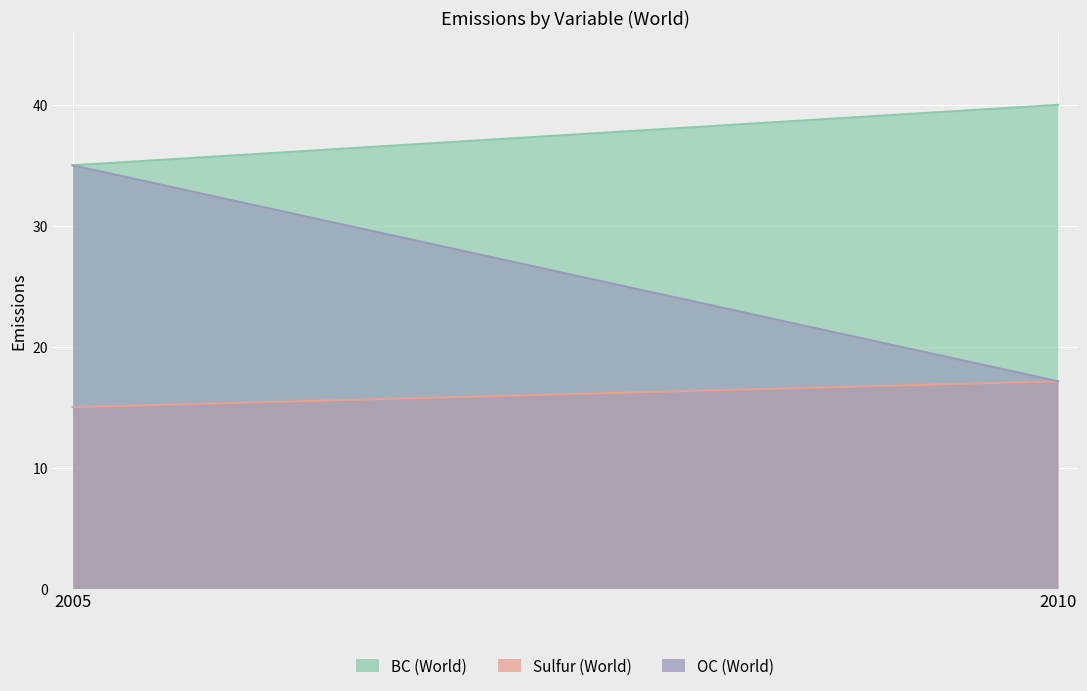

Count the number of data series in this chart.

3